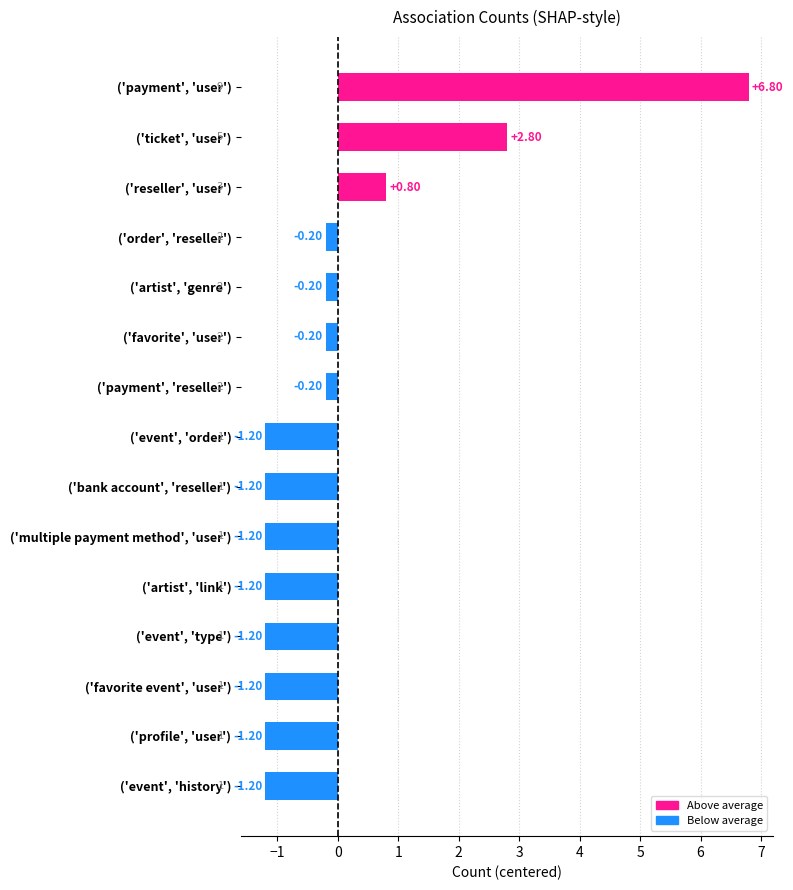

What is the difference between the values at ('artist', 'genre') and ('event', 'type')?

1.0